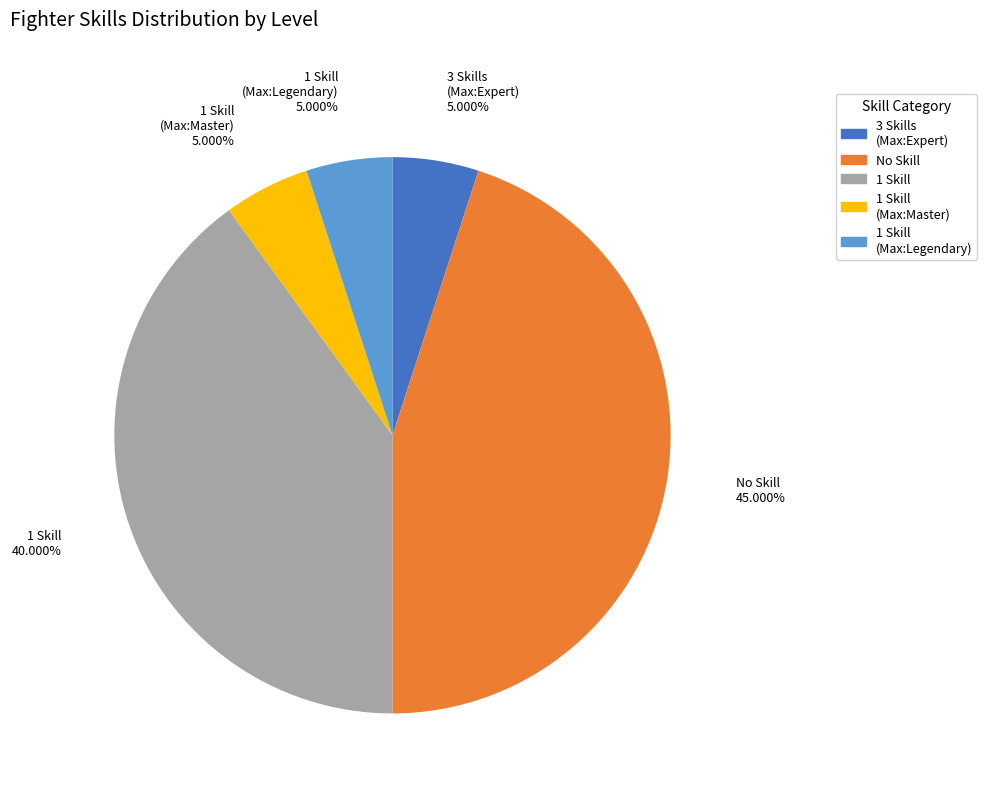

Which category has the biggest portion of the pie?

No Skill